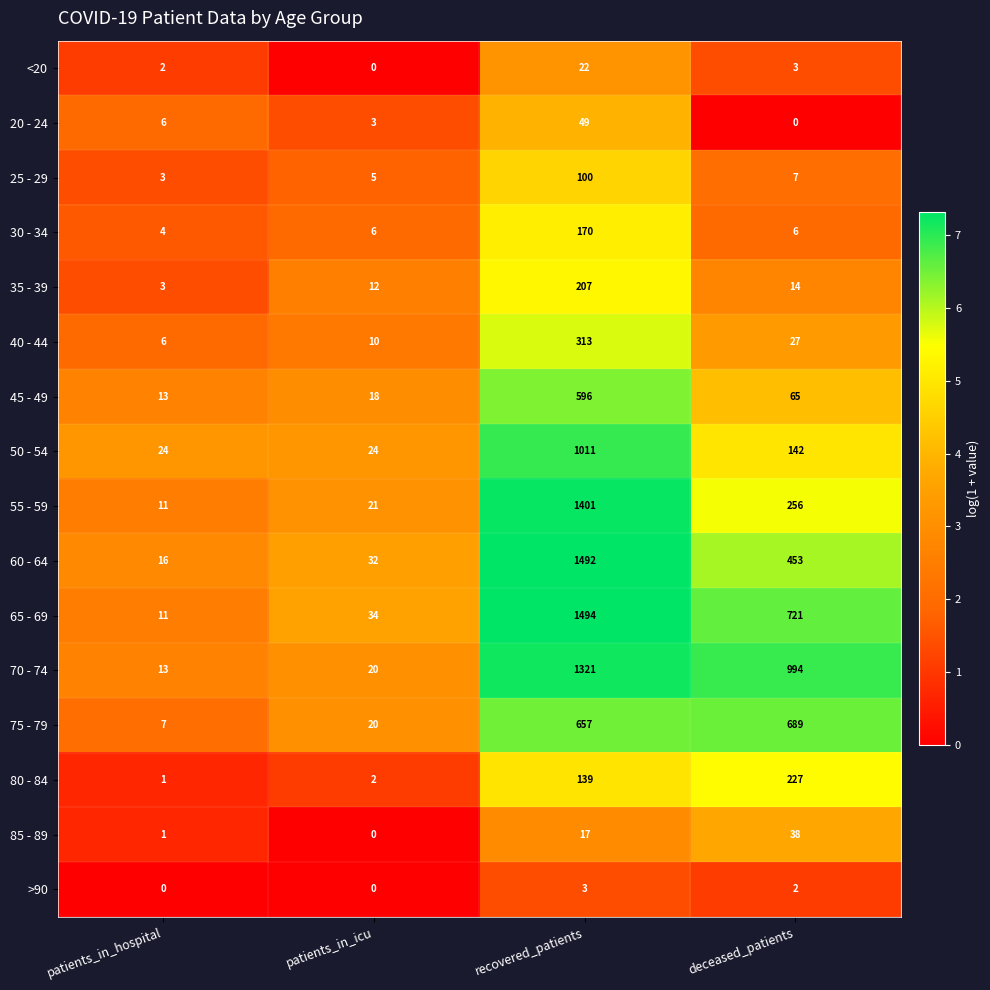

What is the maximum value shown in the chart?

1494